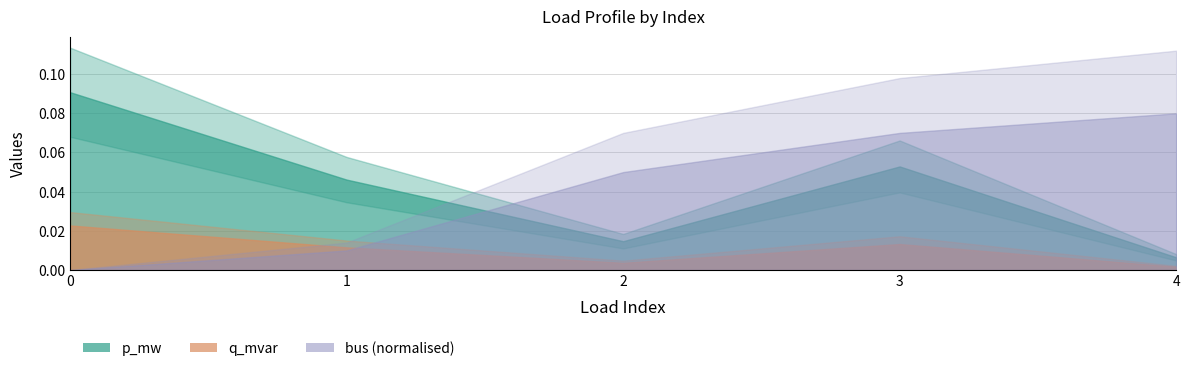

How many interior local peaks does the q_mvar series have?

1